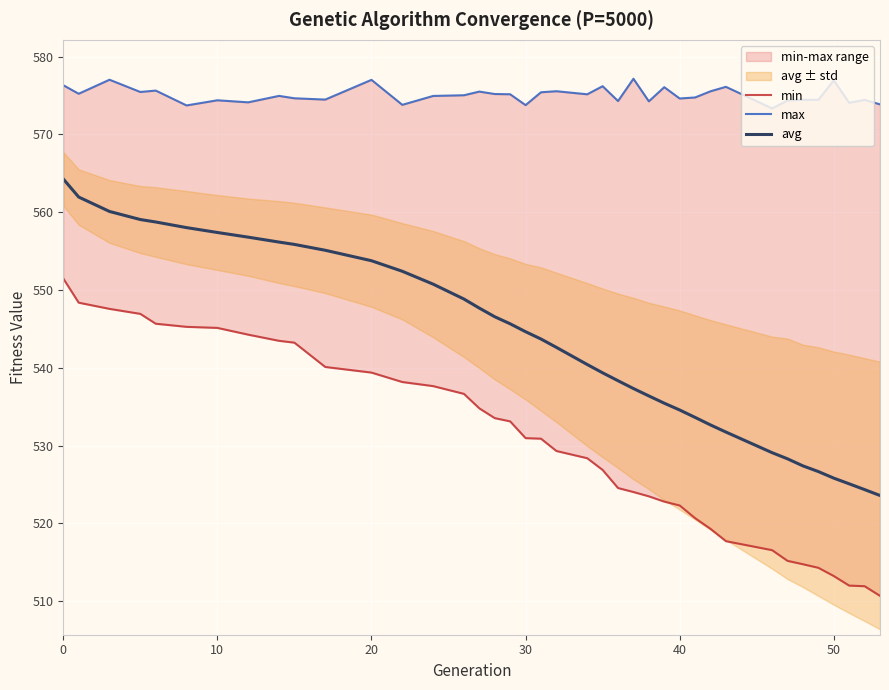

The avg series shows 773.1 at 30. True or false?

False